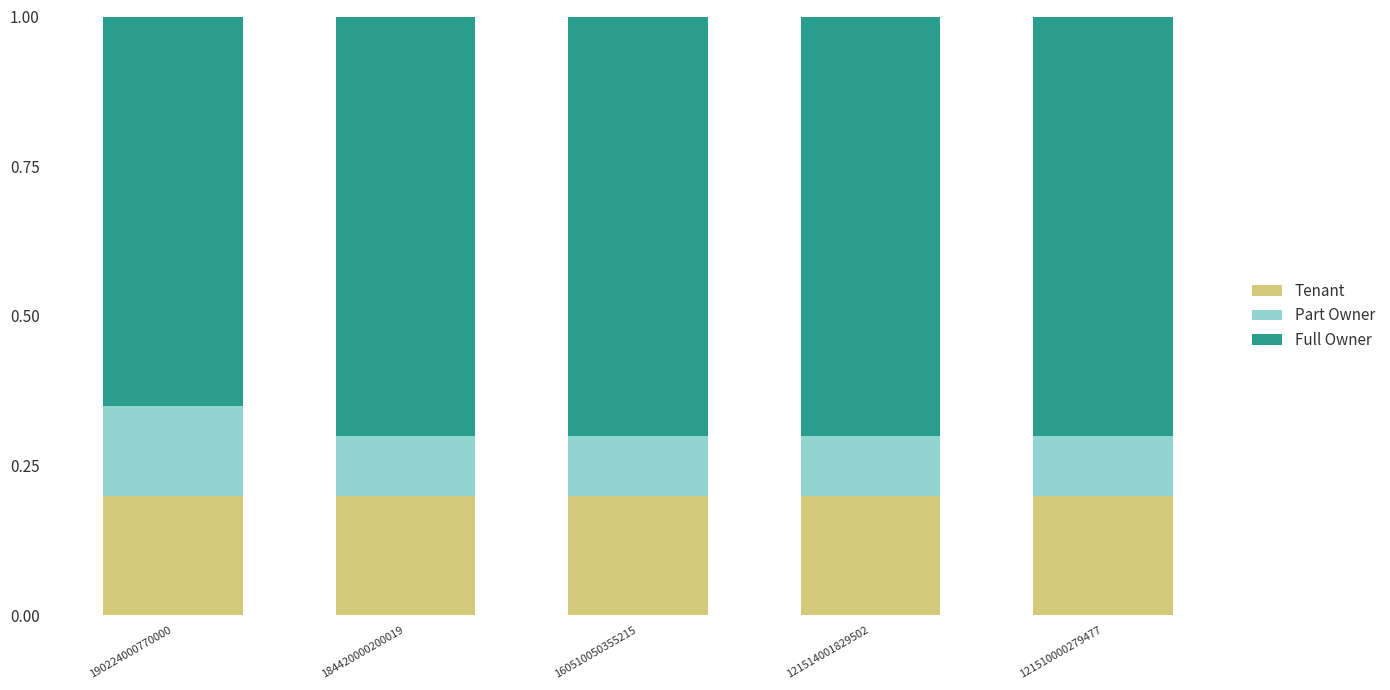

What is the sum of the Tenant values at 160510050355215 and 121510000279477?

0.4